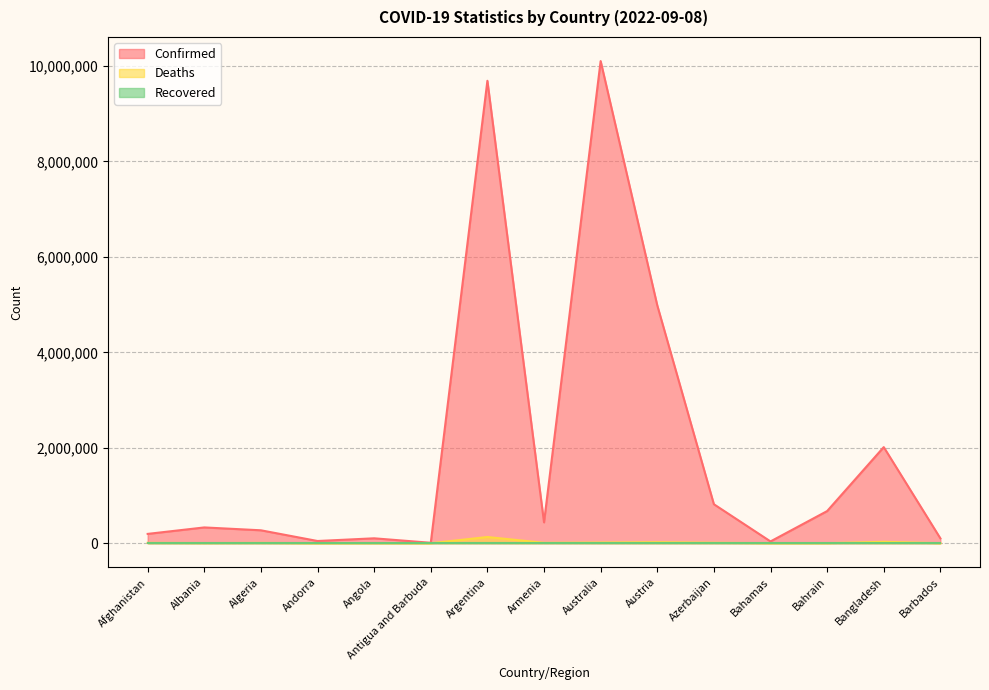

What is the greatest value displayed?

10103300